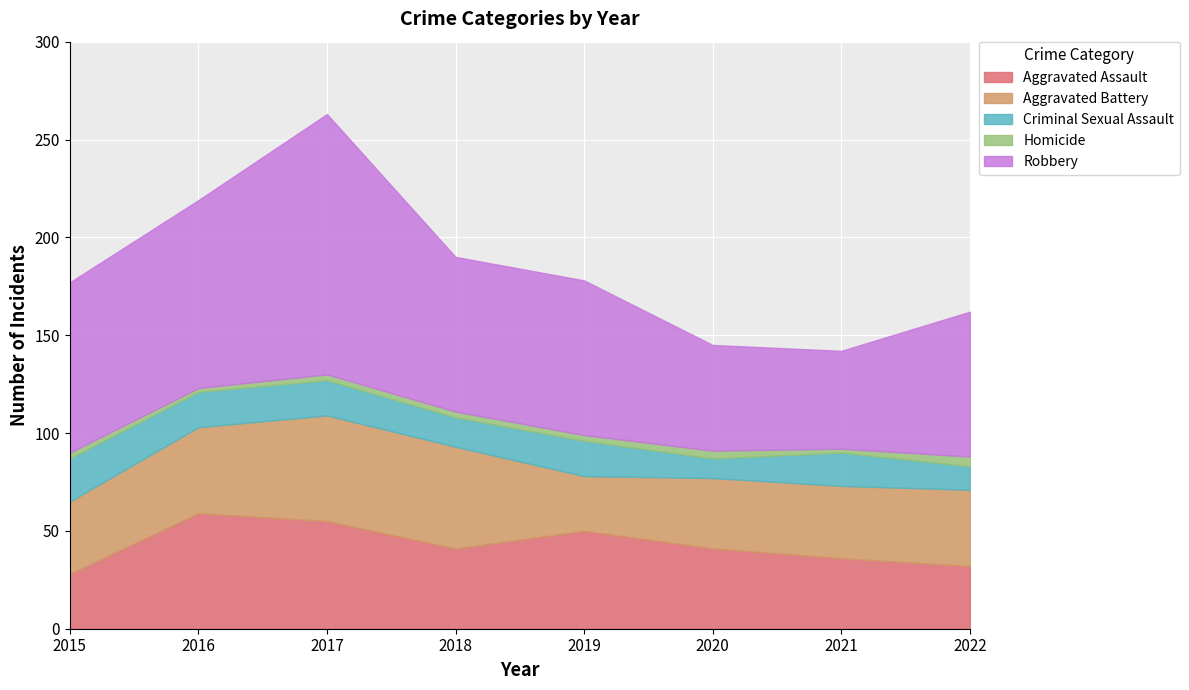

Where is Aggravated Assault nearest to the value 43?

2018